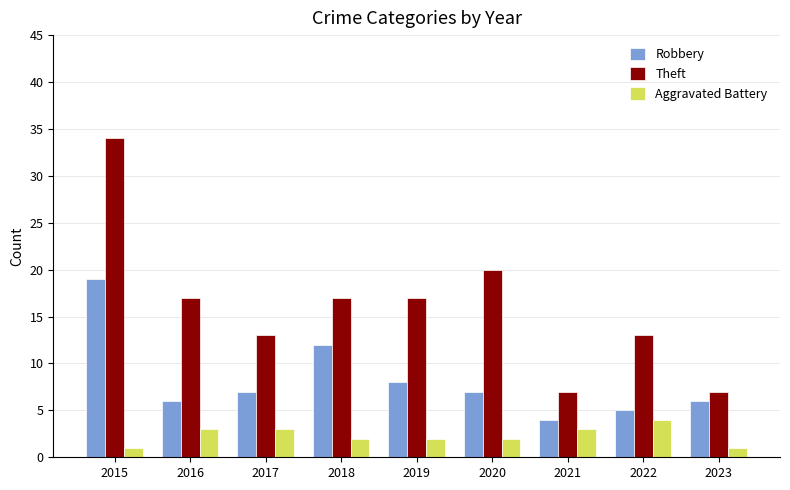

What is the value of the Theft bar at the 3rd from the left?

13